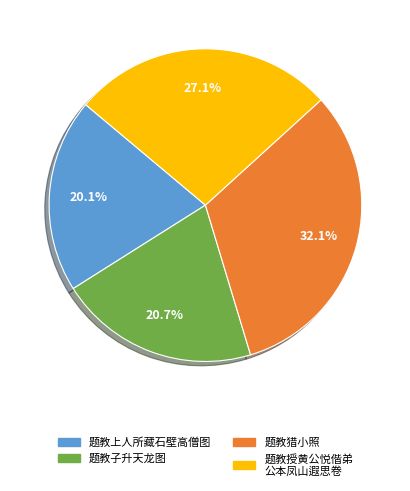

Is there any slice that represents more than half of the pie?

No